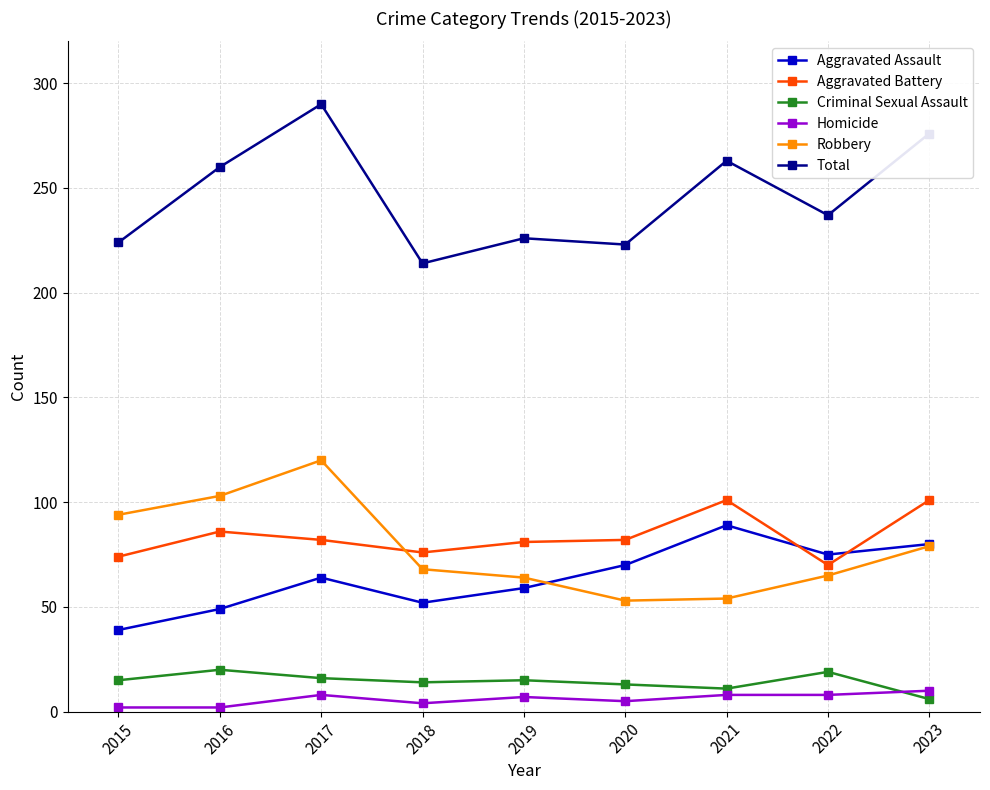

What is the greatest value displayed?

290